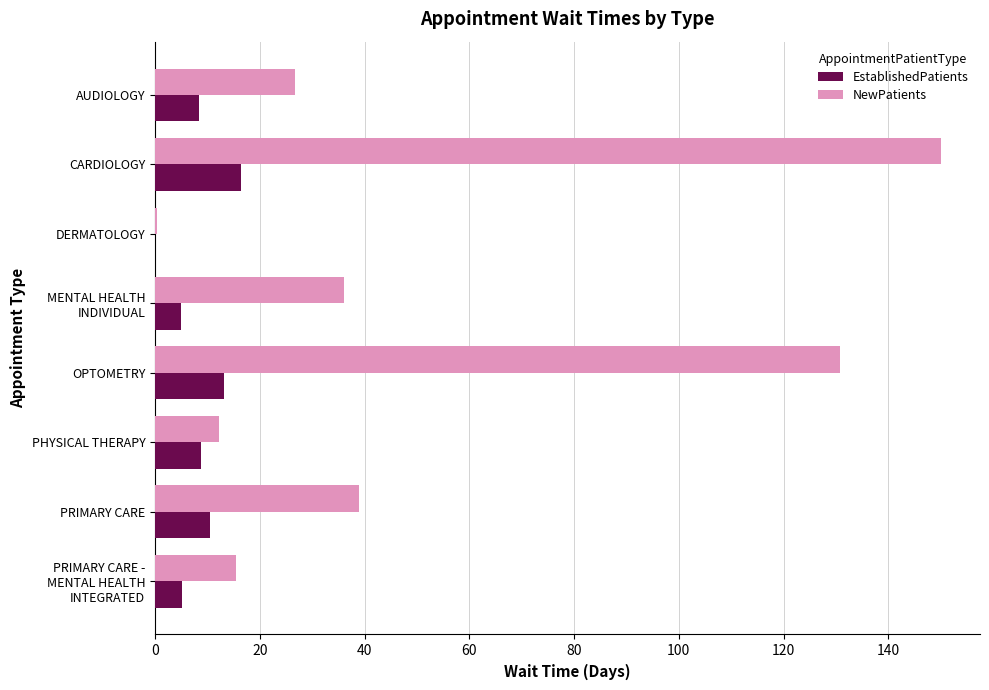

Between CARDIOLOGY and DERMATOLOGY, which series saw the biggest shift?

NewPatients